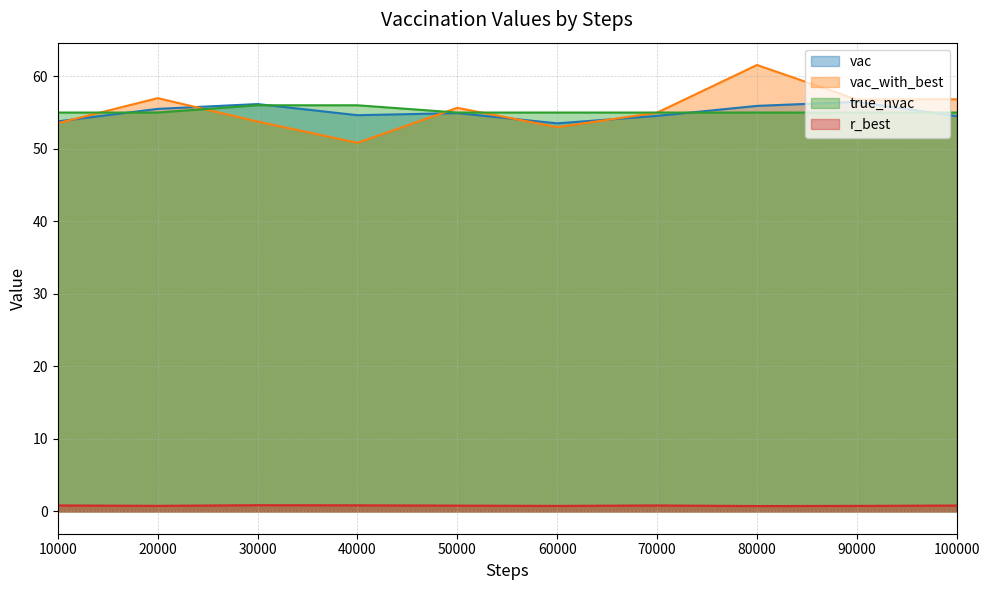

Which label corresponds to the largest value in the chart?

80000